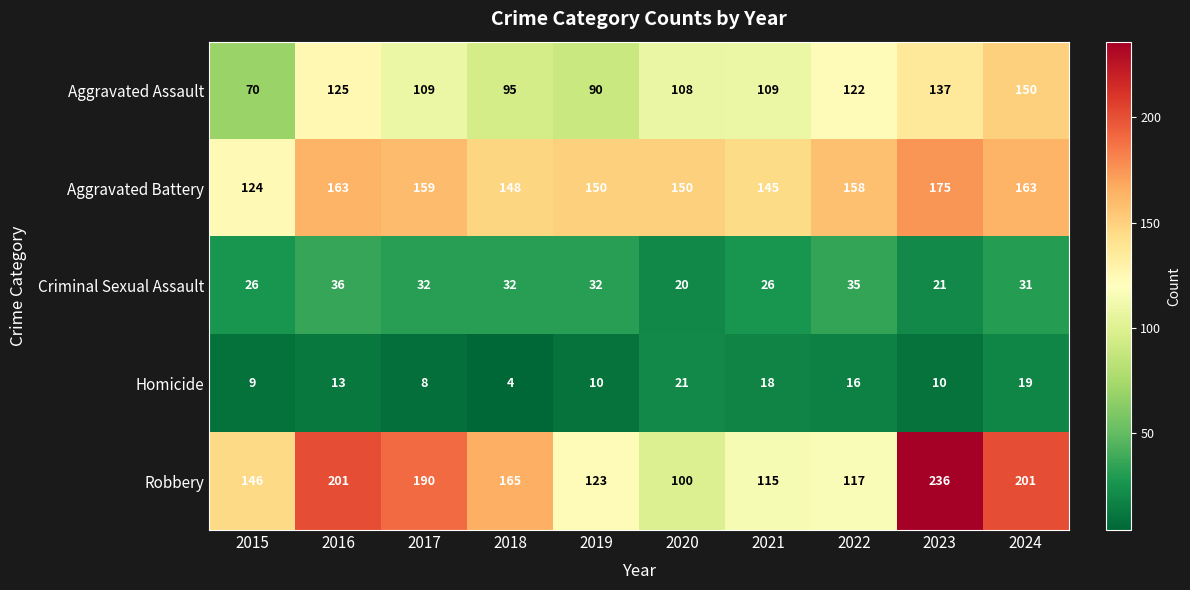

Rank the series by their maximum value, from lowest to highest.

Homicide, Criminal Sexual Assault, Aggravated Assault, Aggravated Battery, Robbery